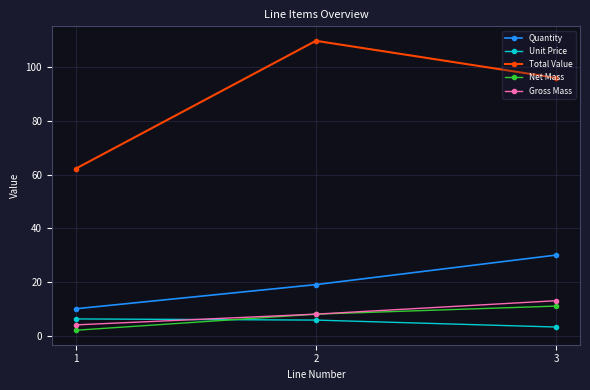

Which category has the lowest value in the Quantity series?

1